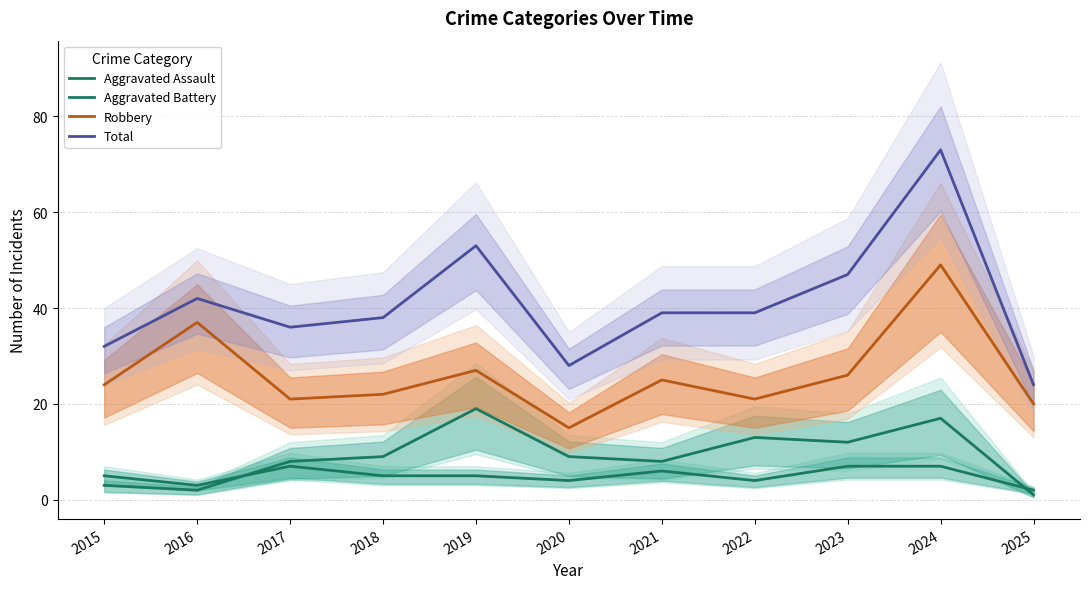

What are all the series names shown in the legend?

Aggravated Assault, Aggravated Battery, Robbery, Total